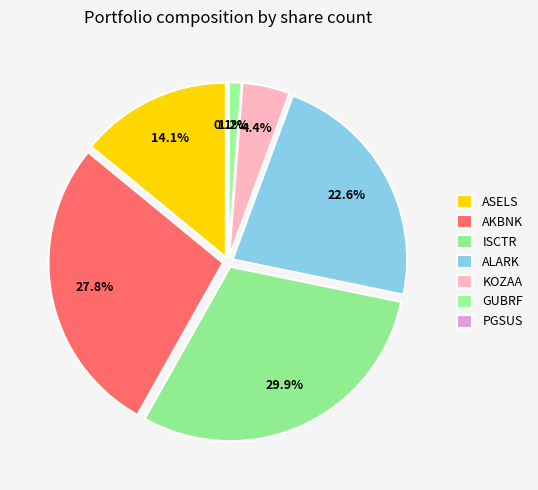

What is the change in value from ASELS to PGSUS?

-242